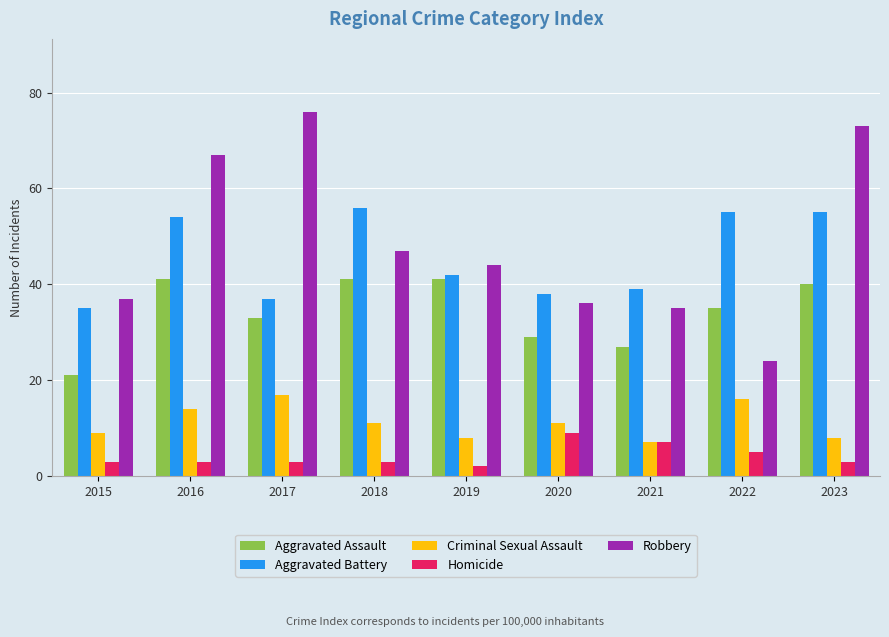

Reading left to right, transcribe all the data shown in this chart.

Aggravated Assault: 21	41	33	41	41	29	27	35	40
Aggravated Battery: 35	54	37	56	42	38	39	55	55
Criminal Sexual Assault: 9	14	17	11	8	11	7	16	8
Homicide: 3	3	3	3	2	9	7	5	3
Robbery: 37	67	76	47	44	36	35	24	73